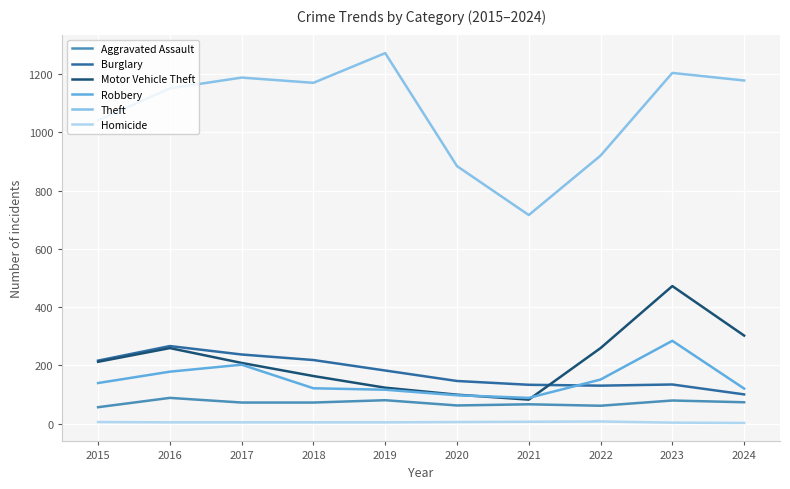

What is the average value of the Homicide series?

4